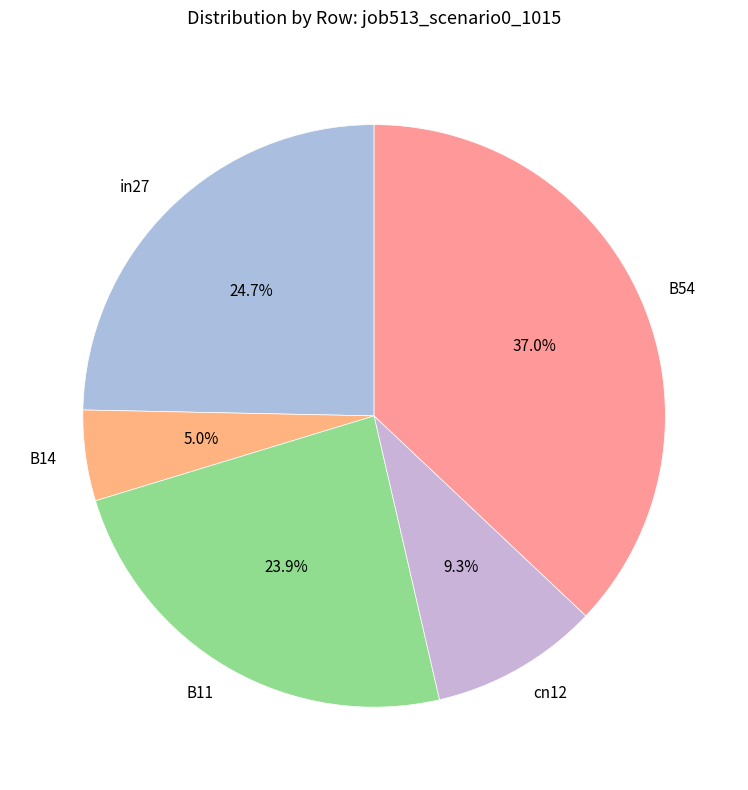

What percentage is NOT represented by B54?

63.0%